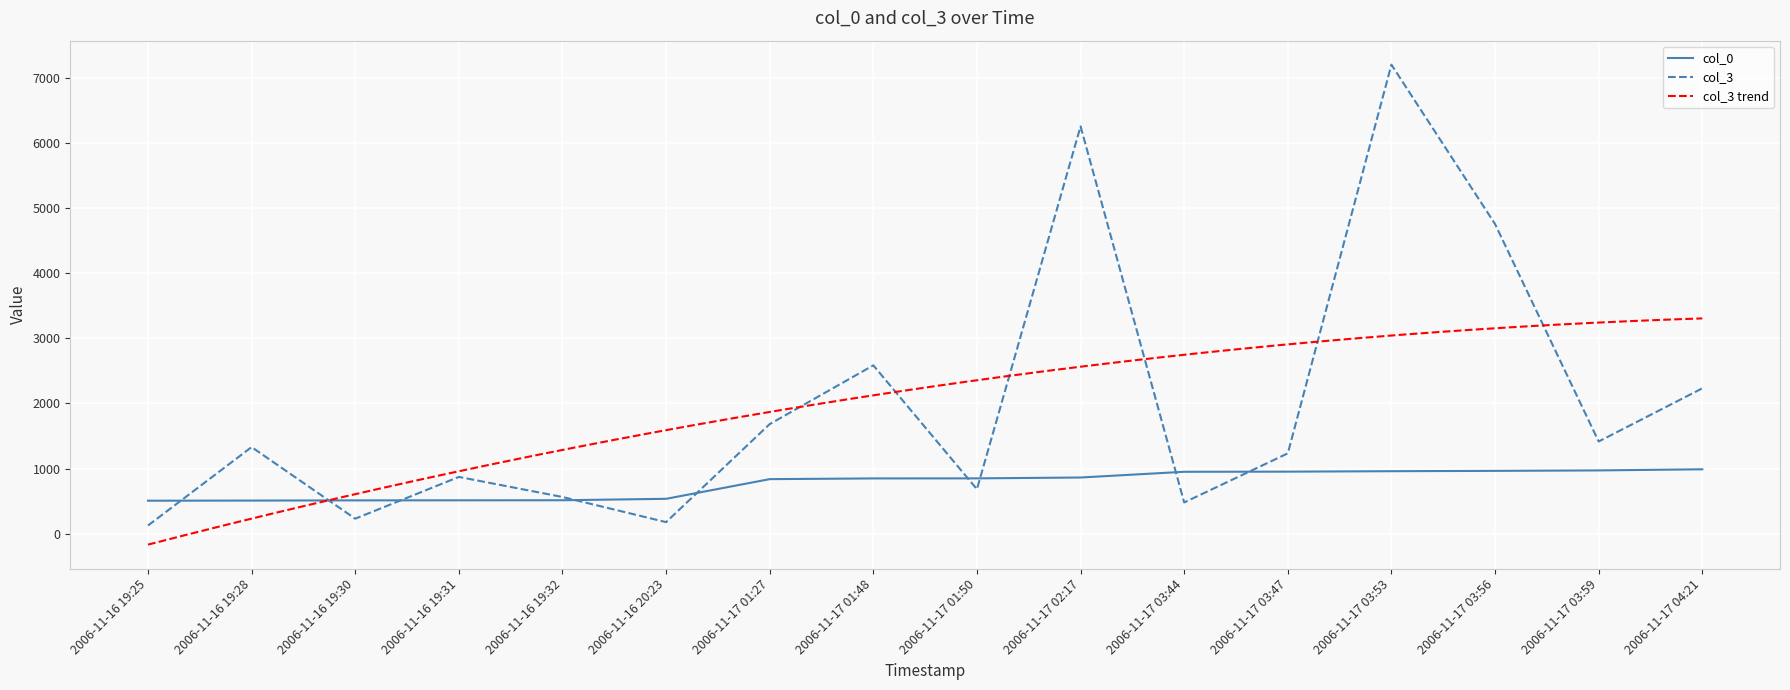

What is the value of the col_0 point at the 9th from the left?

850